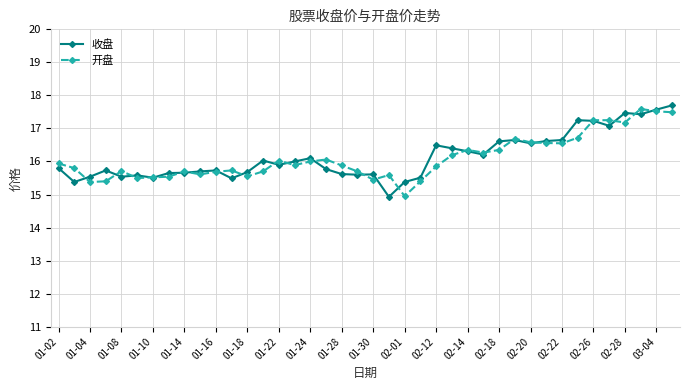

What is the maximum value for 开盘?

17.6